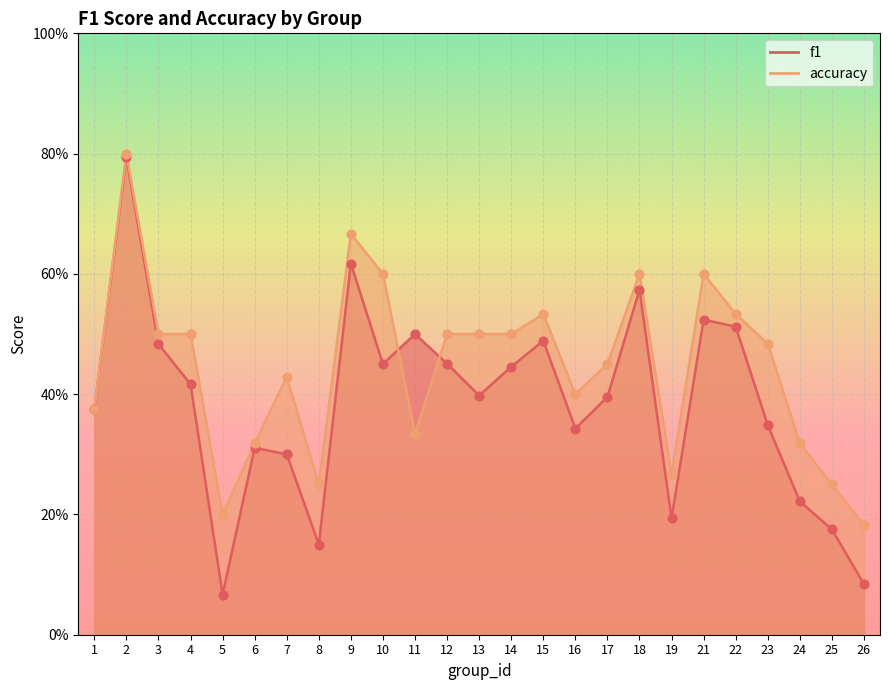

Which series reaches the maximum Y coordinate?

accuracy